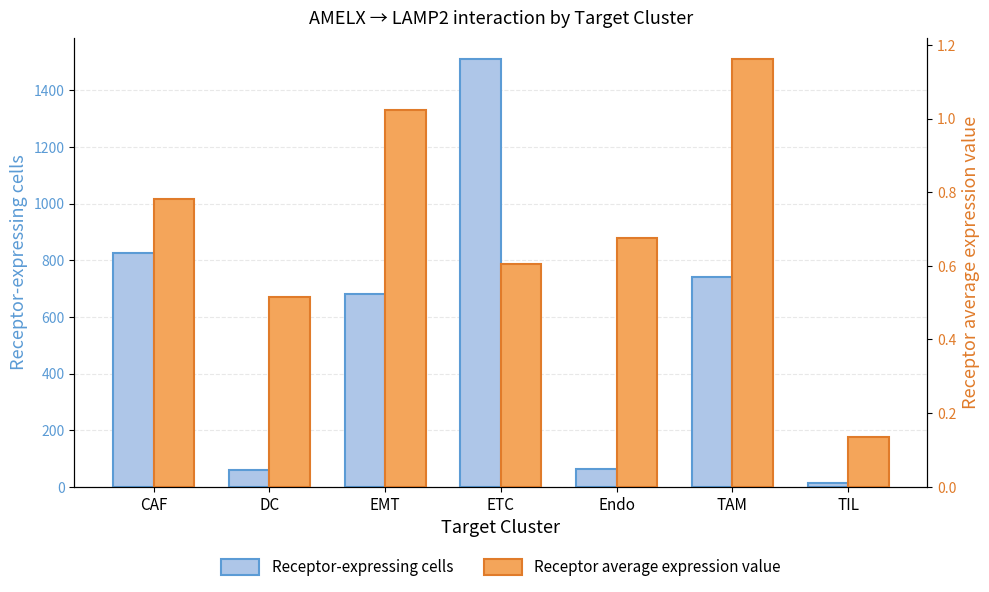

Which has a higher value, CAF or ETC?

ETC